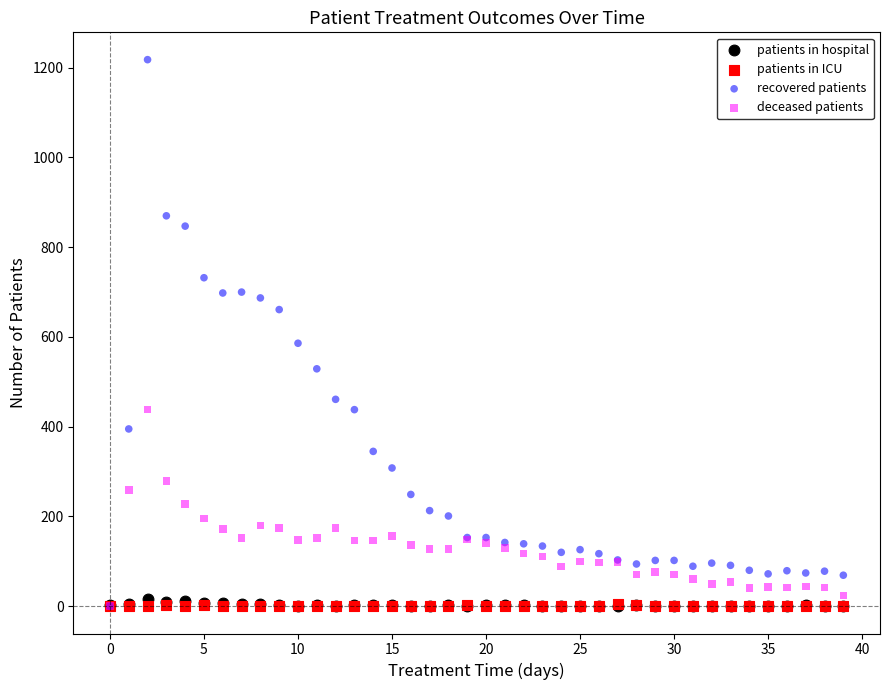

In the recovered patients series, what Y value is closest to 609?

586